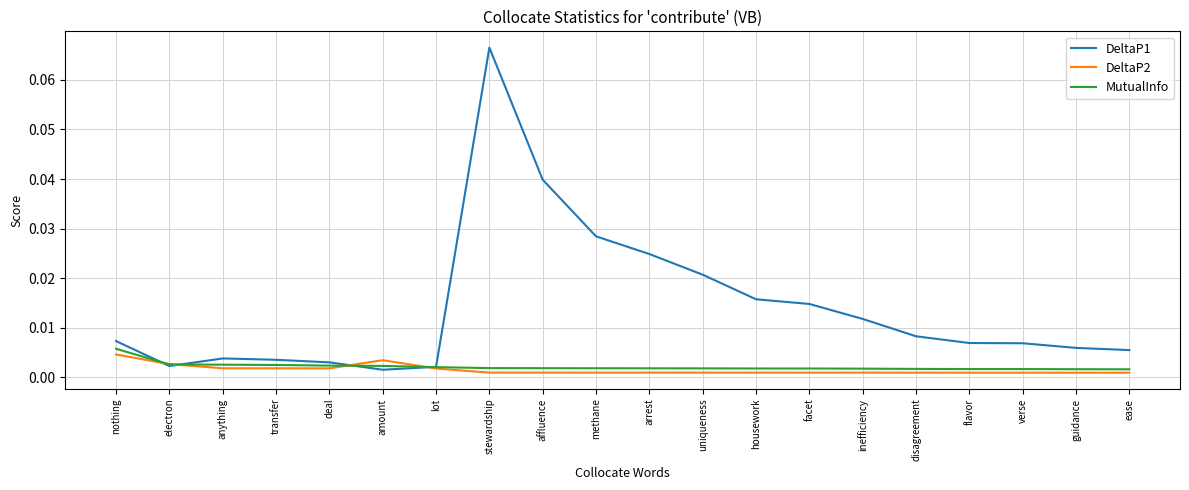

After their last crossing, which series has the higher values: MutualInfo or DeltaP1?

DeltaP1